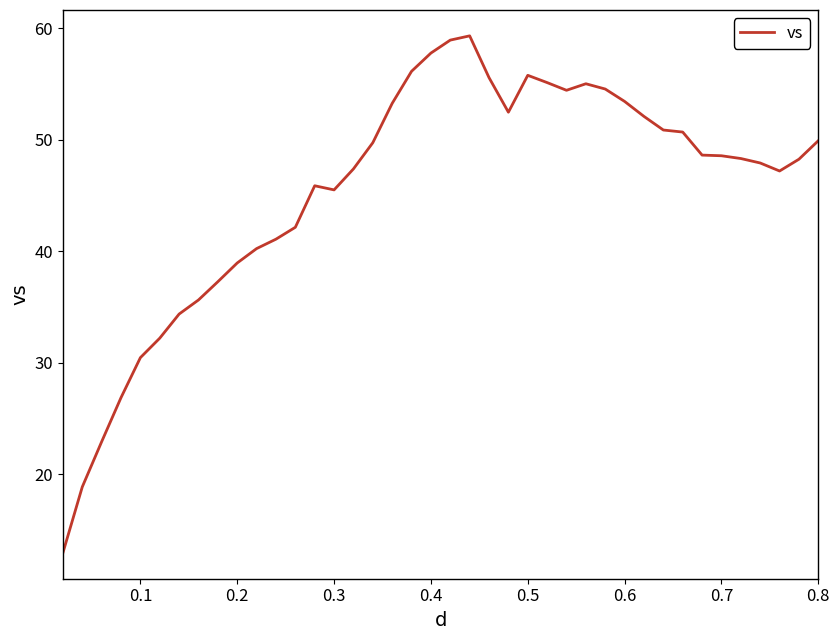

What is the difference between the maximum and minimum values?

46.4